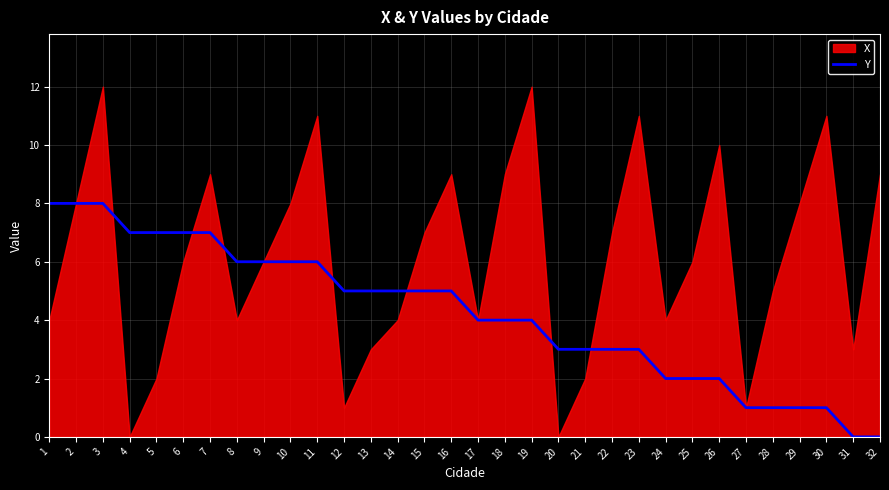

Is it true that Y equals 3 at 23?

True